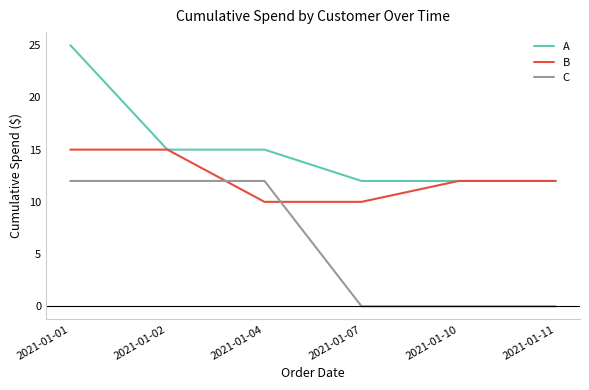

Rank the series by their maximum value, from highest to lowest.

A, B, C